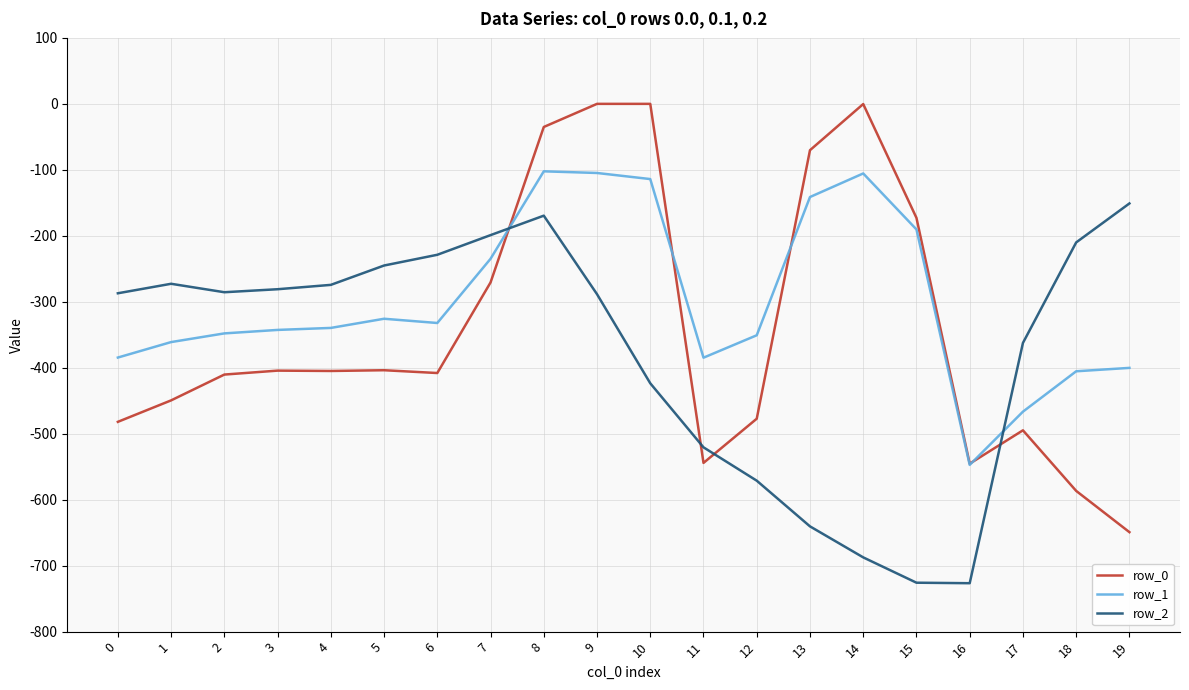

True or false: row_0 and row_2 cross at least once.

True